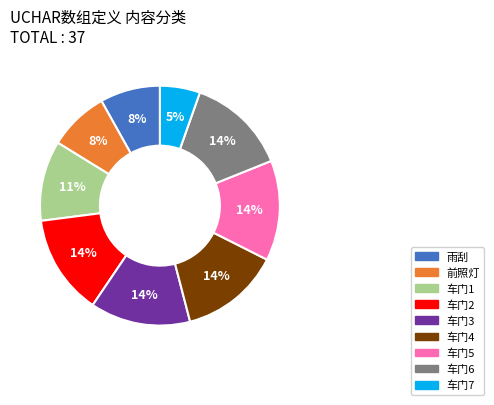

Between 车门4 and 车门1, which is larger?

车门4